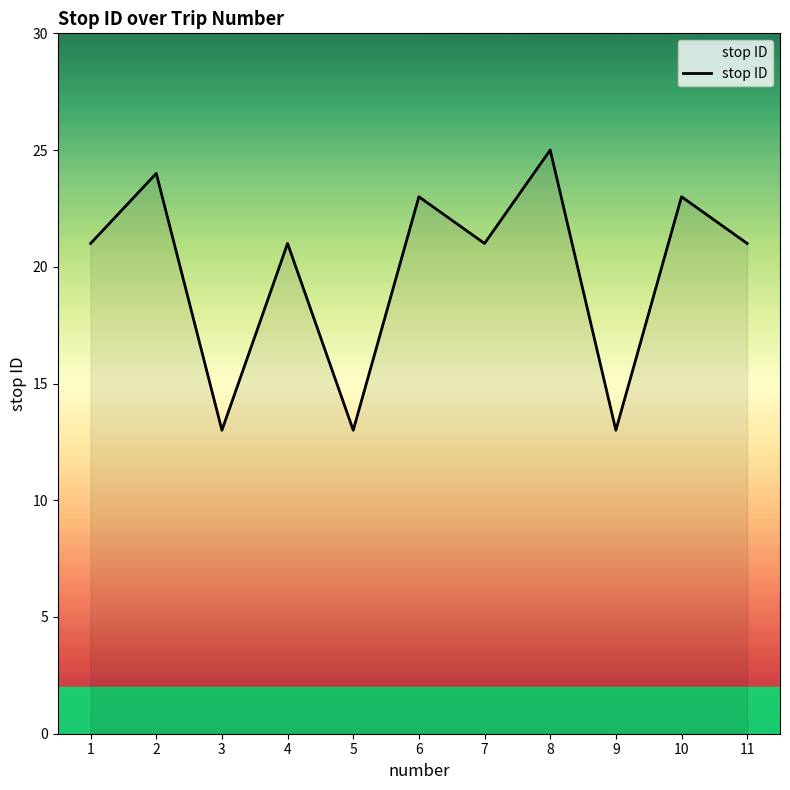

Is it true that the value at 9 is 13?

True